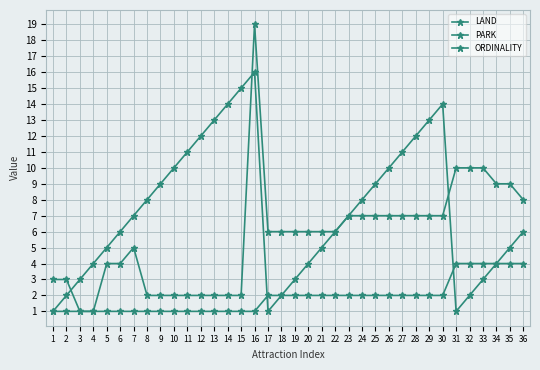

At how many categories does at least one series exceed 5?

31